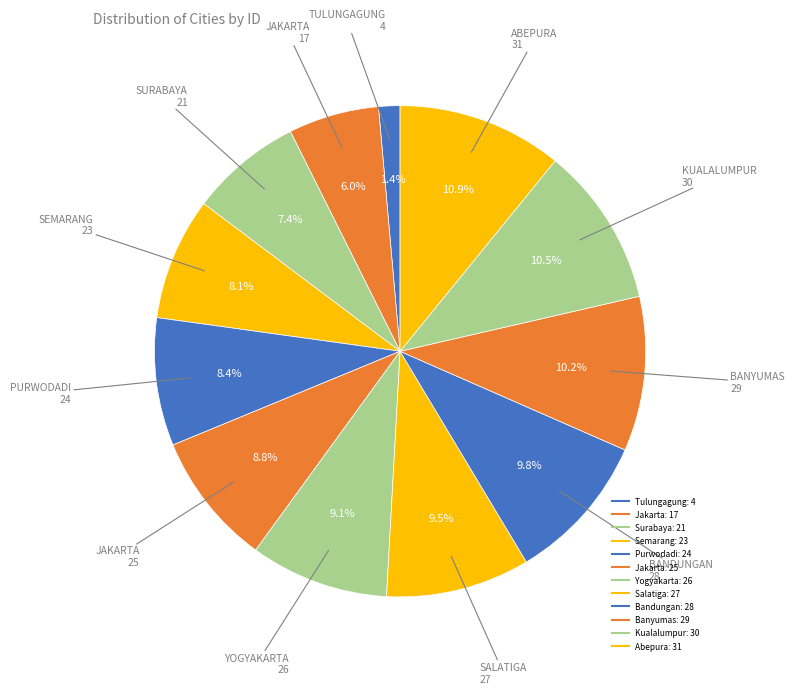

Count the number of slices in the pie.

12